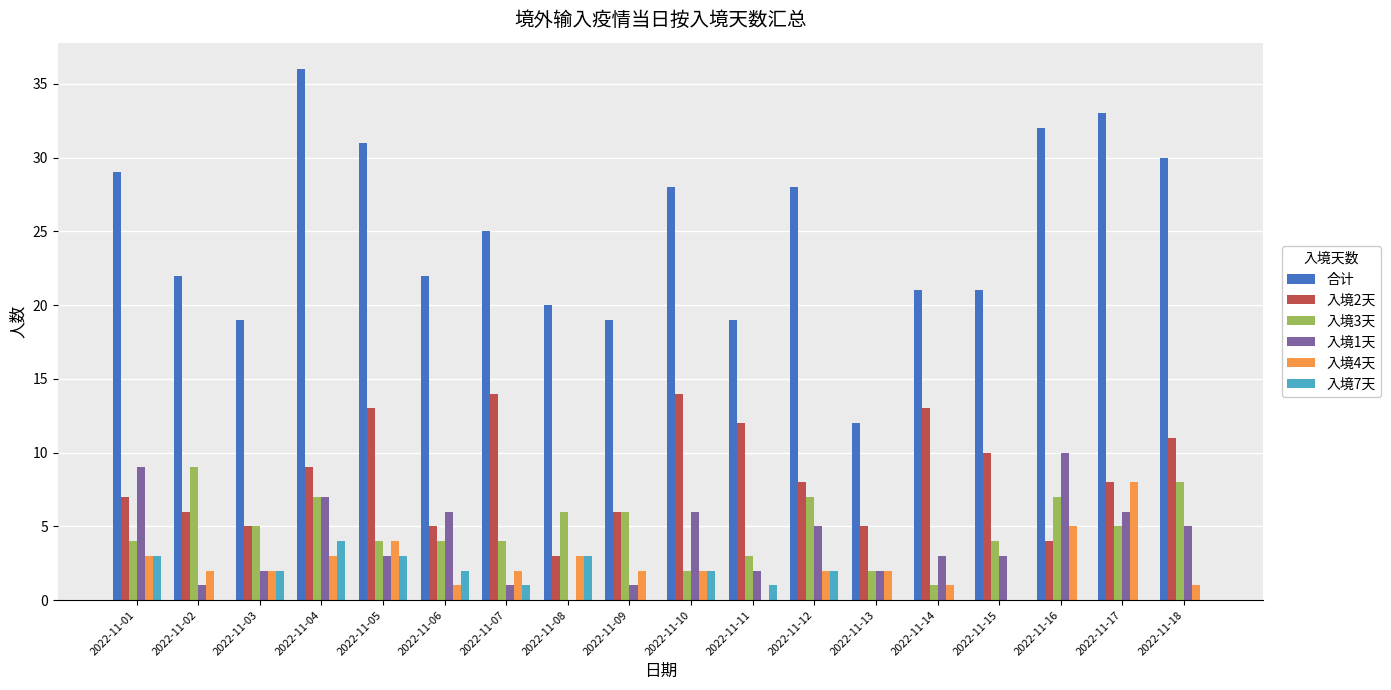

At which label is 入境4天 closest to 4?

2022-11-05